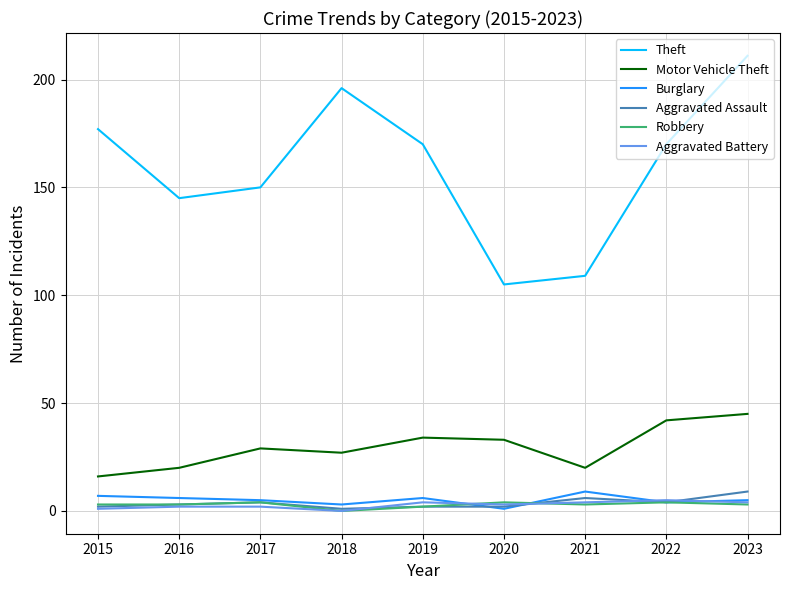

What value does the Motor Vehicle Theft series have at 2023, to the nearest 5?

45